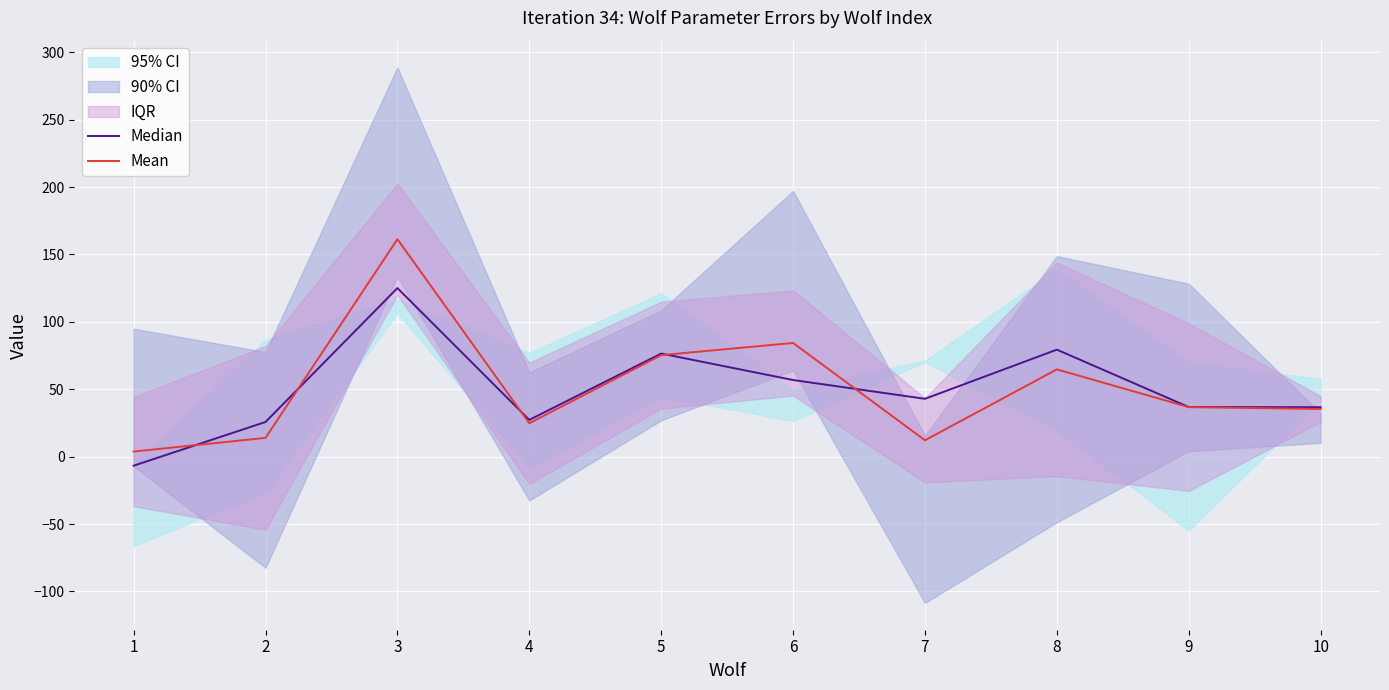

Between 8 and 9, which series saw the biggest shift?

Median